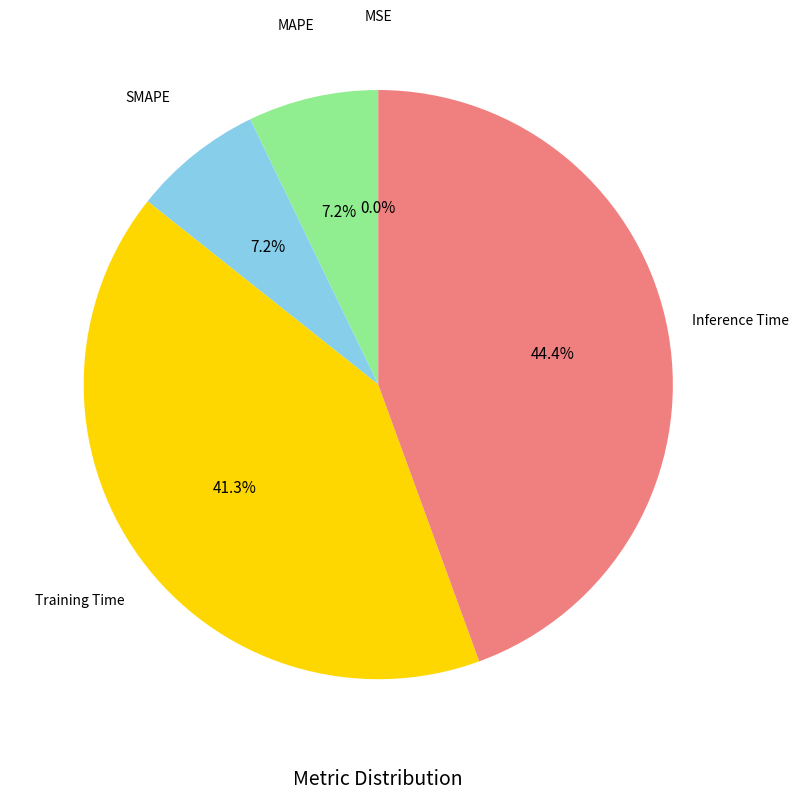

What is the largest slice in the pie chart?

Inference Time